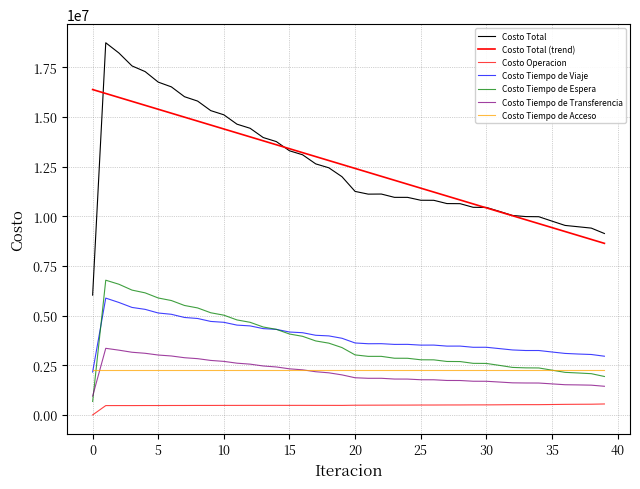

What is the average value of the Costo Total series?

12511979.2